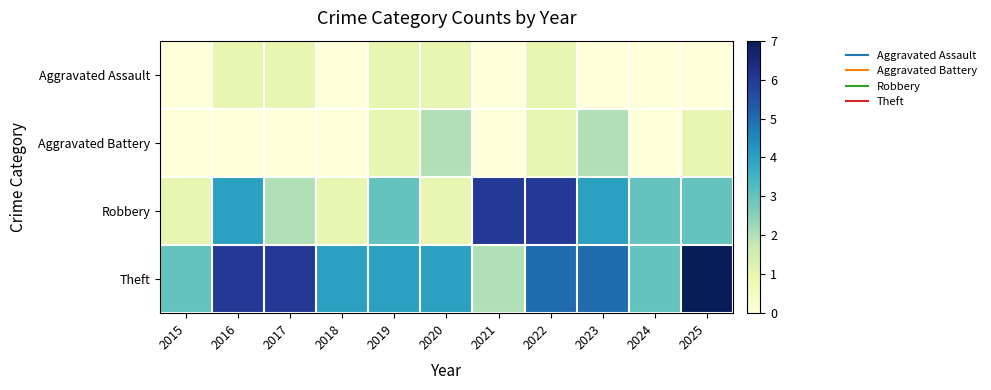

Which category has the highest value across all series?

2025